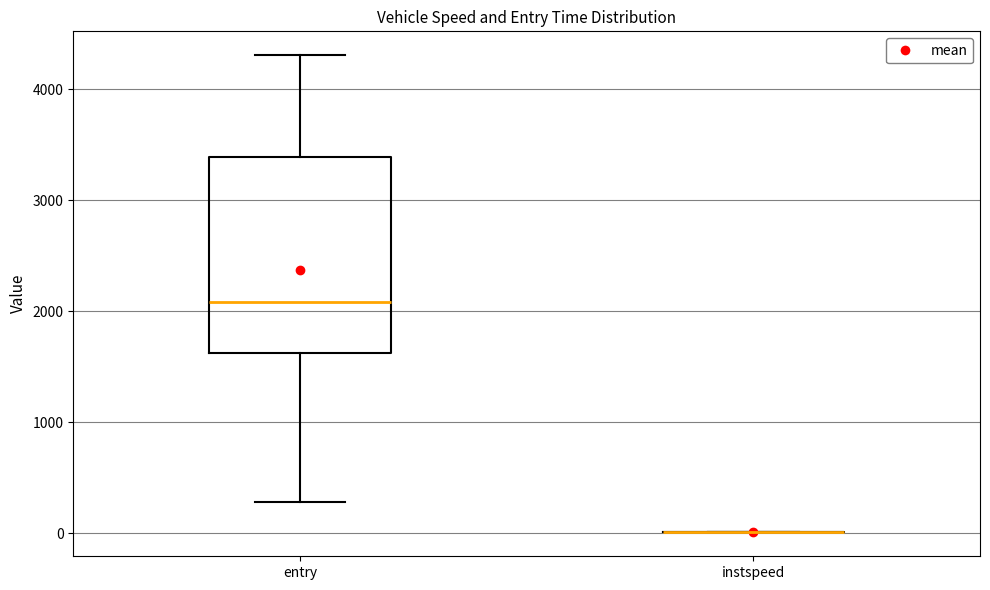

Reading left to right, read every box against the y-axis: the position of its median line, the range the box covers, and the ends of its whiskers. The values are not printed on the chart, so give them approximately, as read against the axis.

entry: median 2100, box 1600 to 3400, whiskers 300 to 4300
instspeed: box collapsed to a line at 0, whiskers 0 to 0